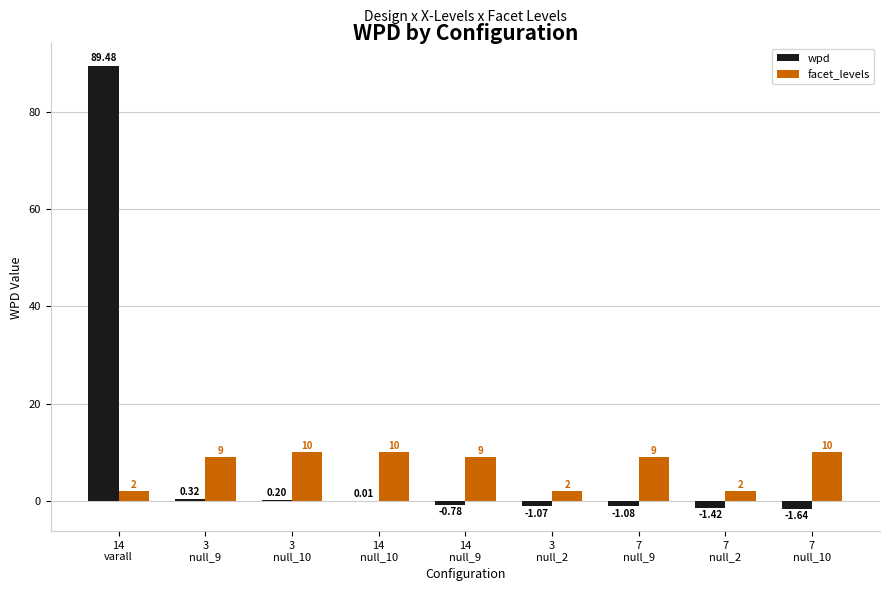

Which series has the largest total across all categories?

wpd